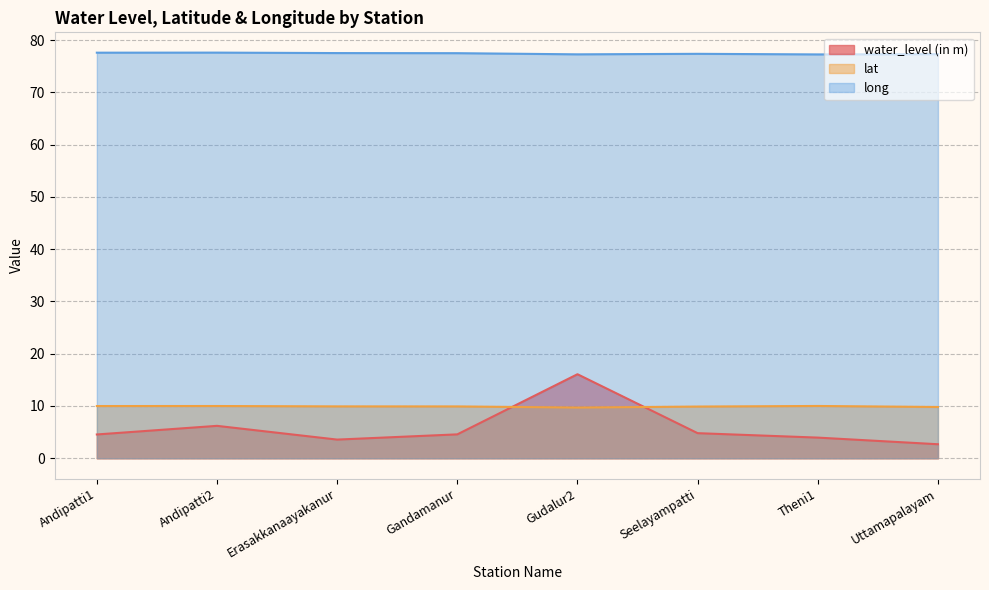

The long series shows 77.6 at Andipatti2. True or false?

True